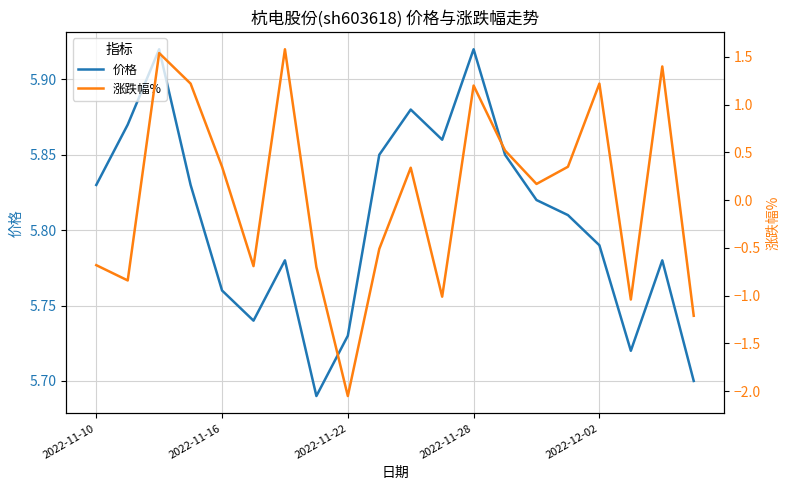

List the series in order of their peak value, lowest first.

涨跌幅%, 价格